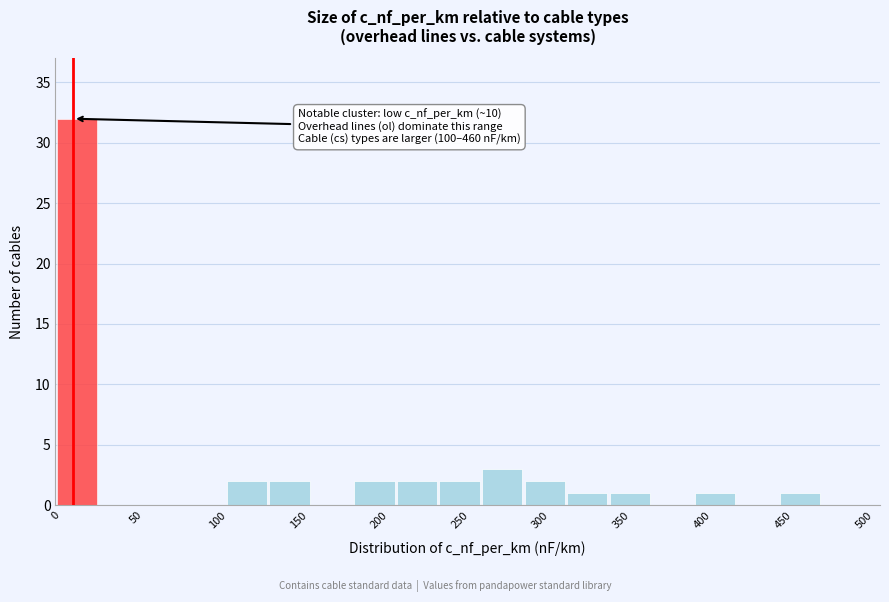

Over which range of the x-axis is the bar tallest?

0 to 25